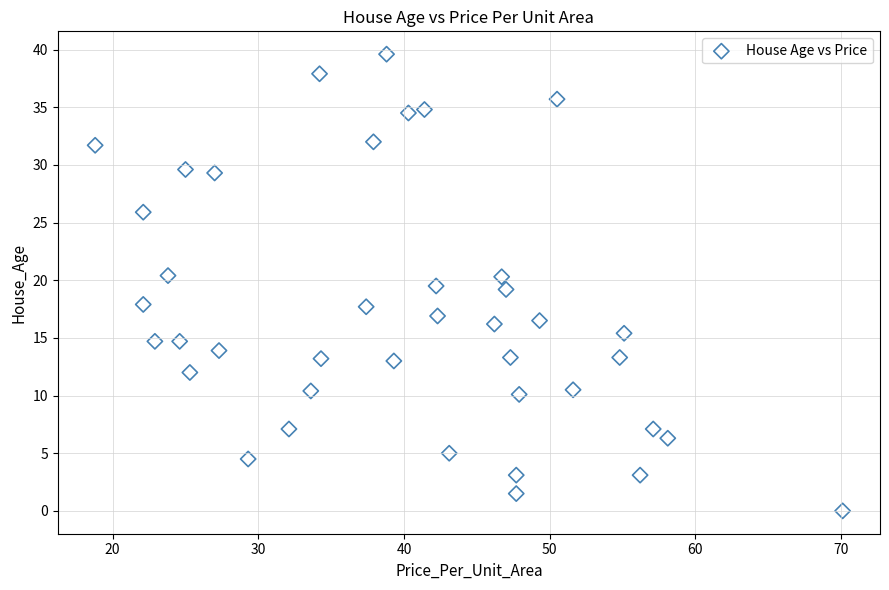

What is the range of X values (max minus min)?

51.3